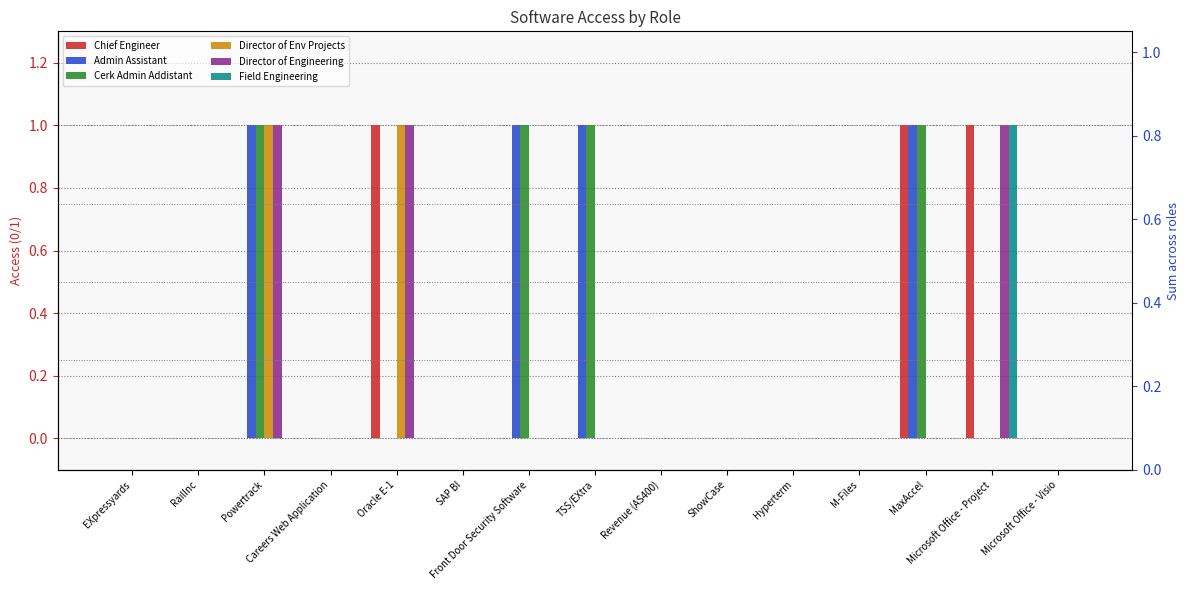

How many series are shown in this chart?

6